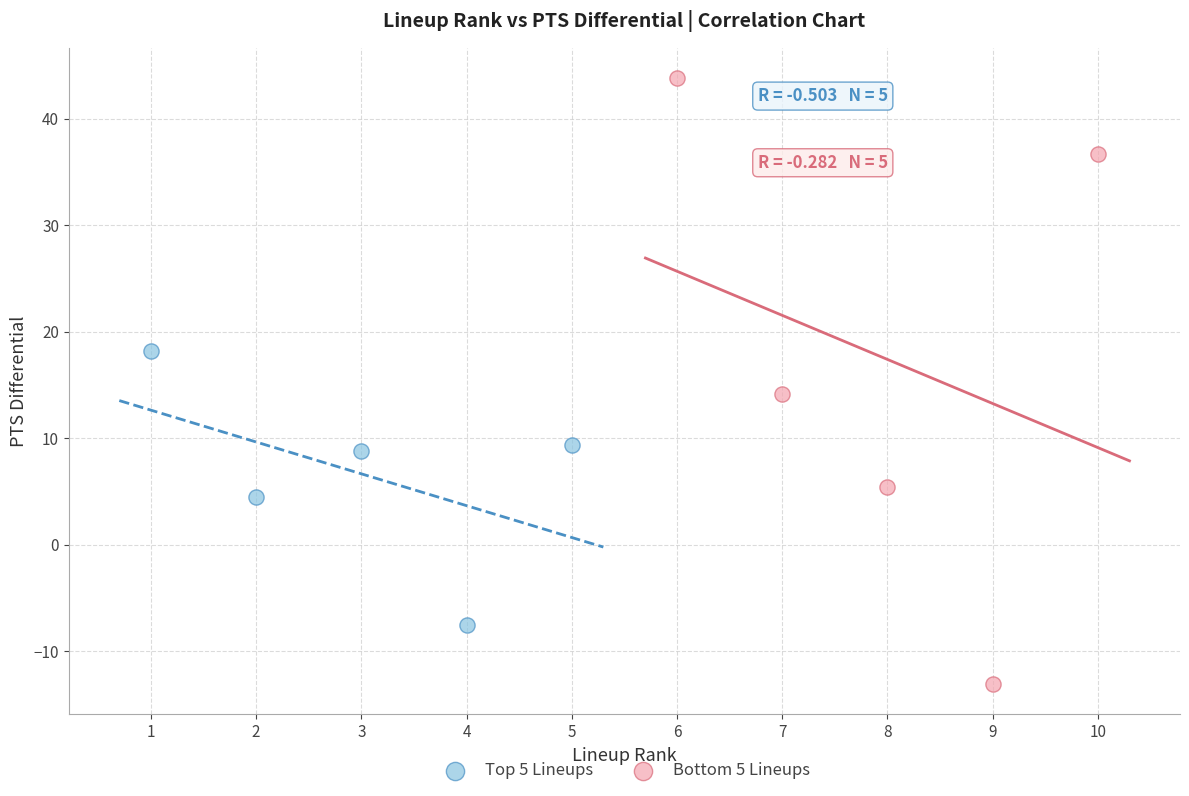

Which series contains the lowest Y value?

Bottom 5 Lineups